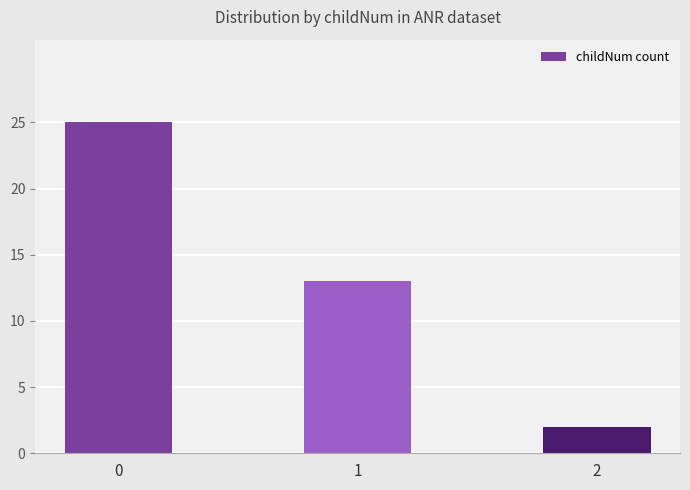

What is the average value?

13